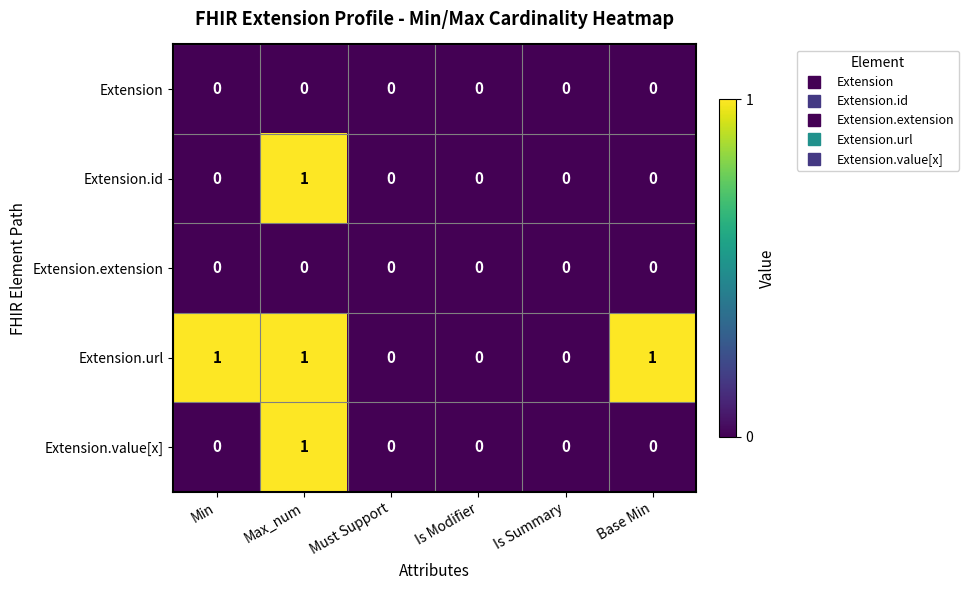

Between Is Summary and Base Min, which series saw the biggest shift?

Extension.url